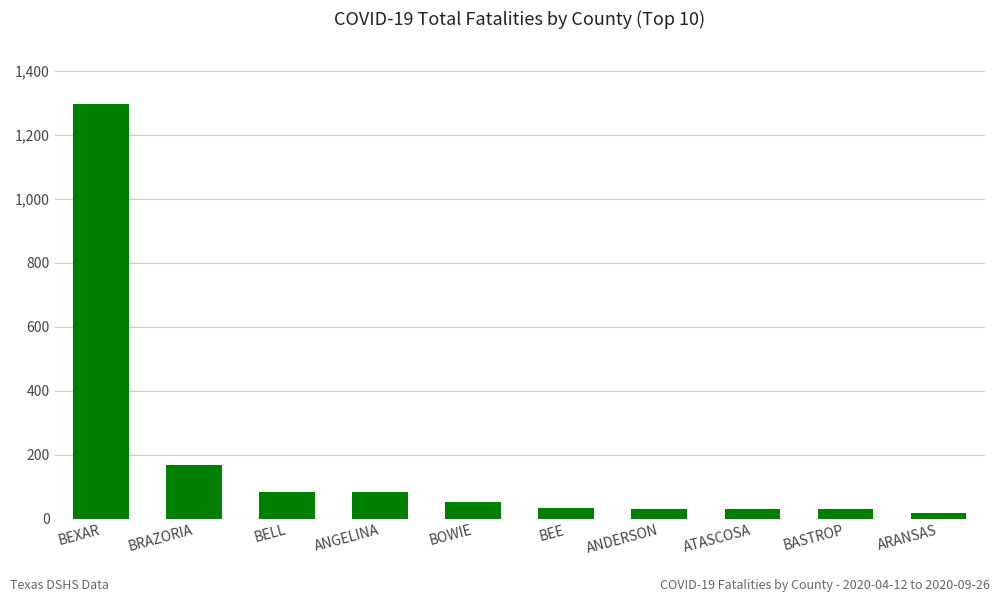

How many bars are there in total?

10